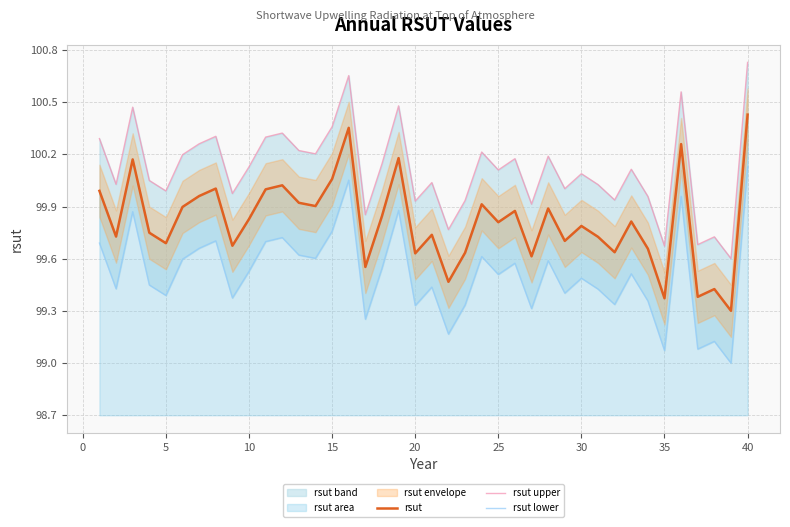

What is the average value of the rsut series?

99.8